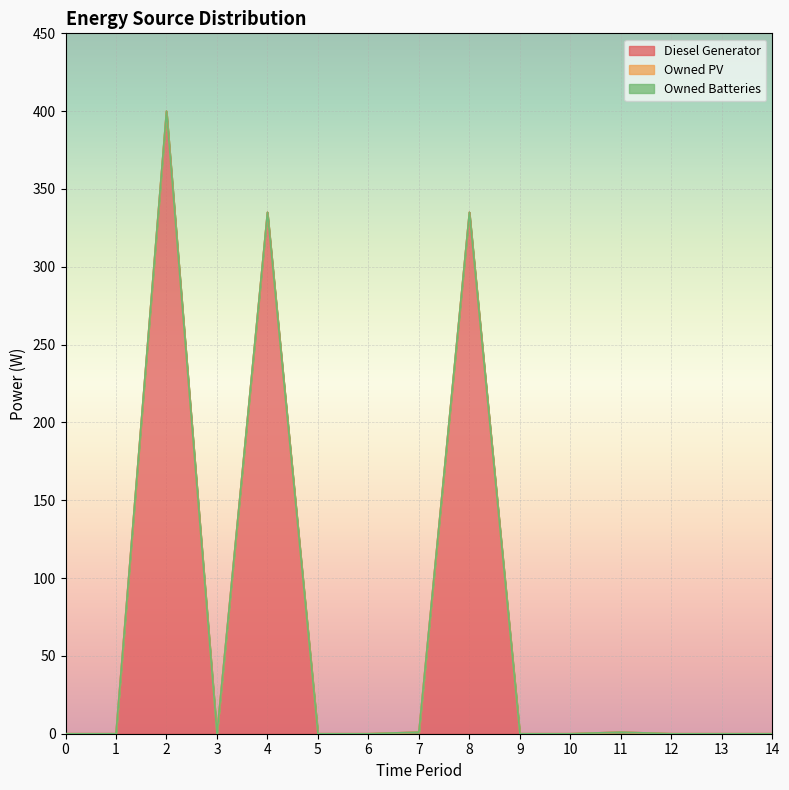

Which series has the largest total across all categories?

Diesel Generator